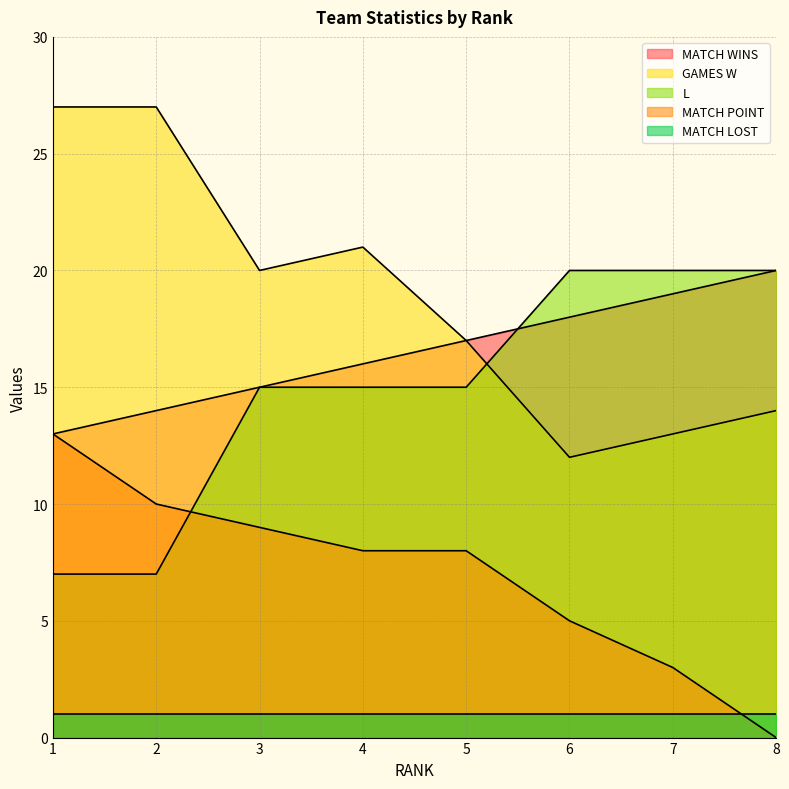

In GAMES W, how many points are lower than both neighbors (excluding endpoints)?

2